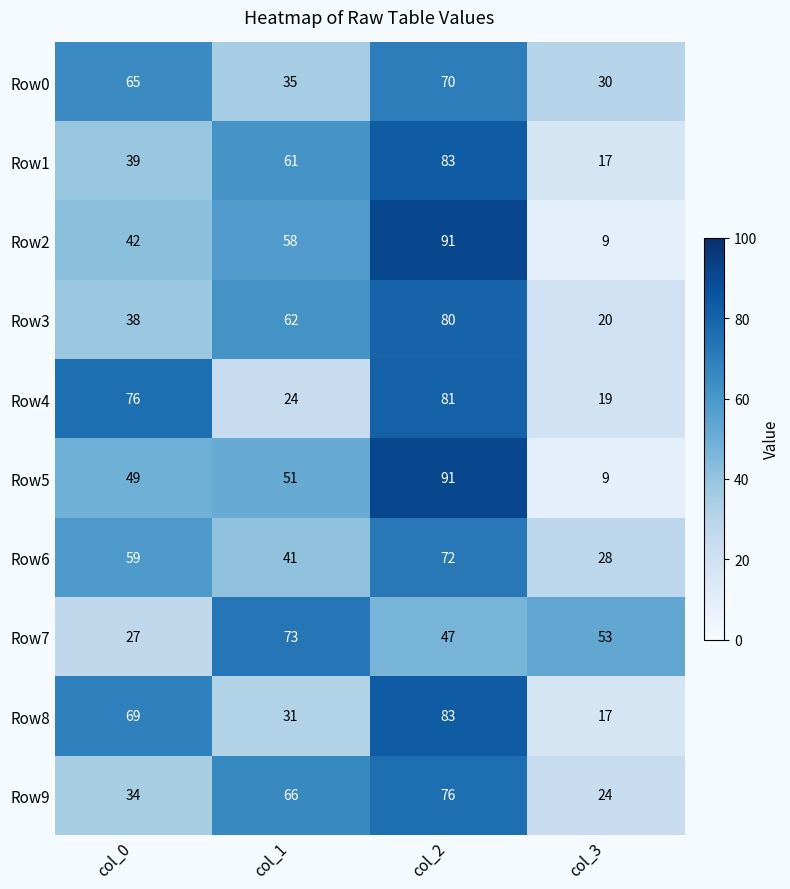

Count the Row3 values in the range 38 to 80.

3